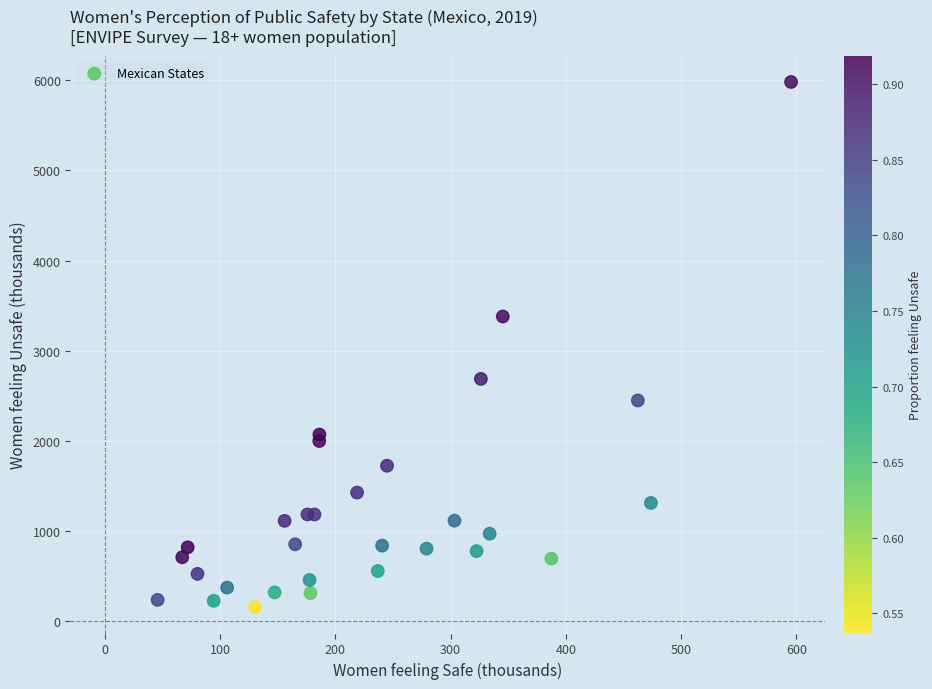

What Y value in the scatter plot is closest to 3066?

3378.8